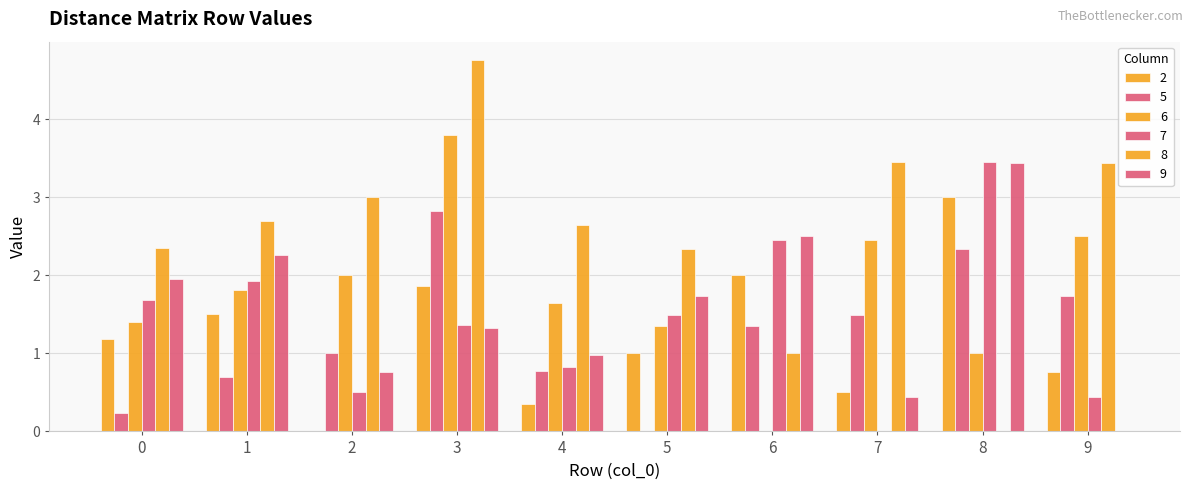

At which category is the sum across all series the highest?

3